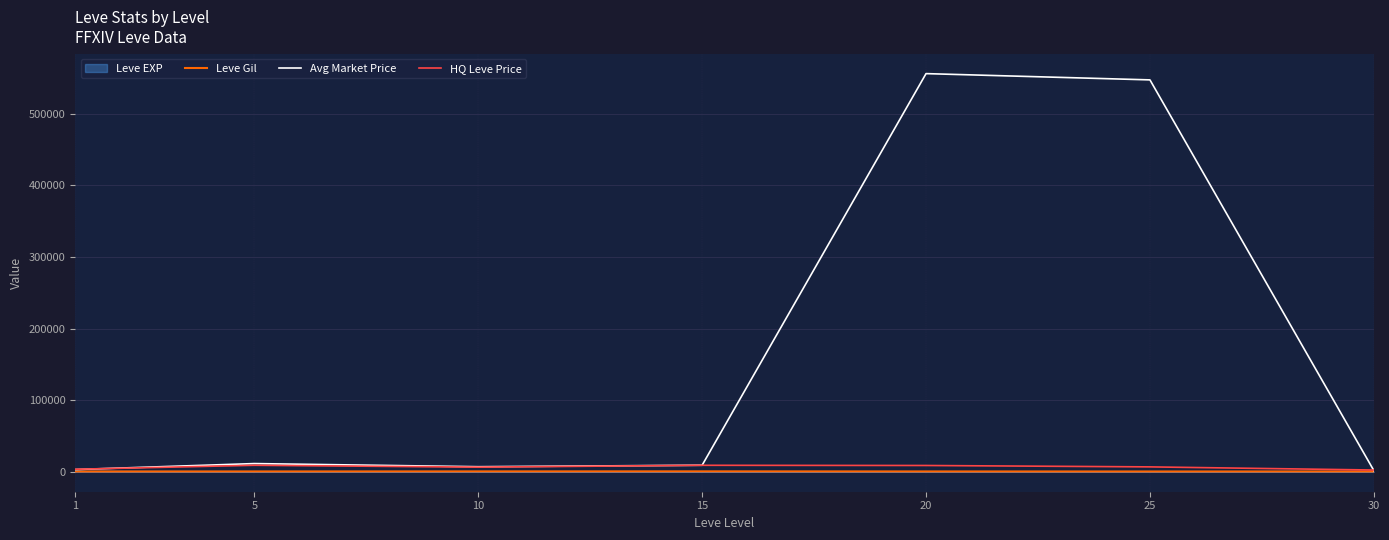

What is the total value across all series at 30?

4702.0